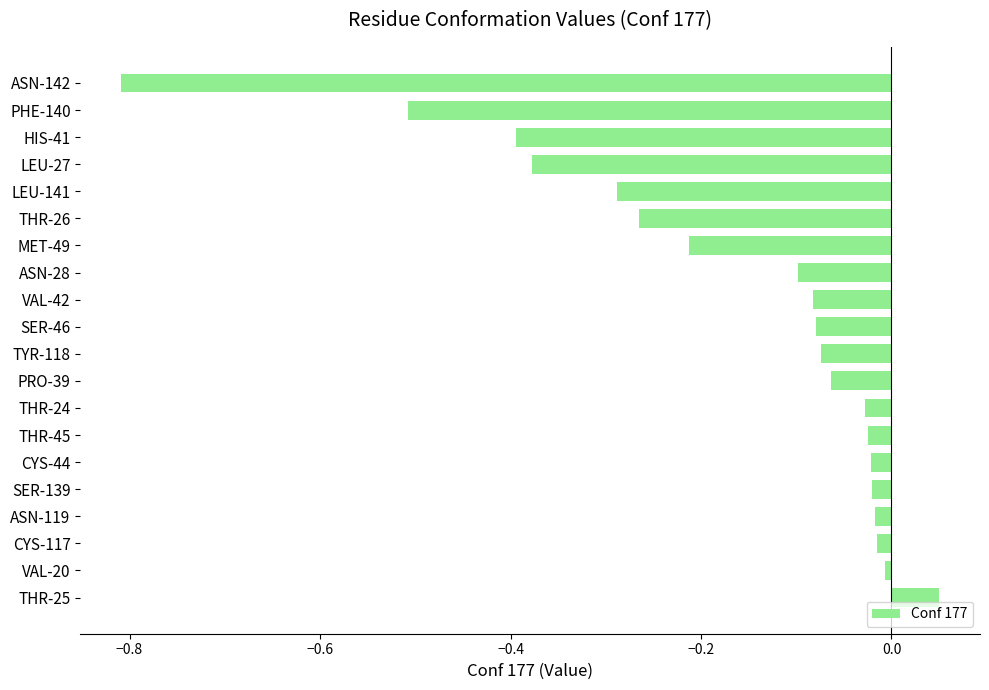

Which category has the highest value across all series?

THR-25